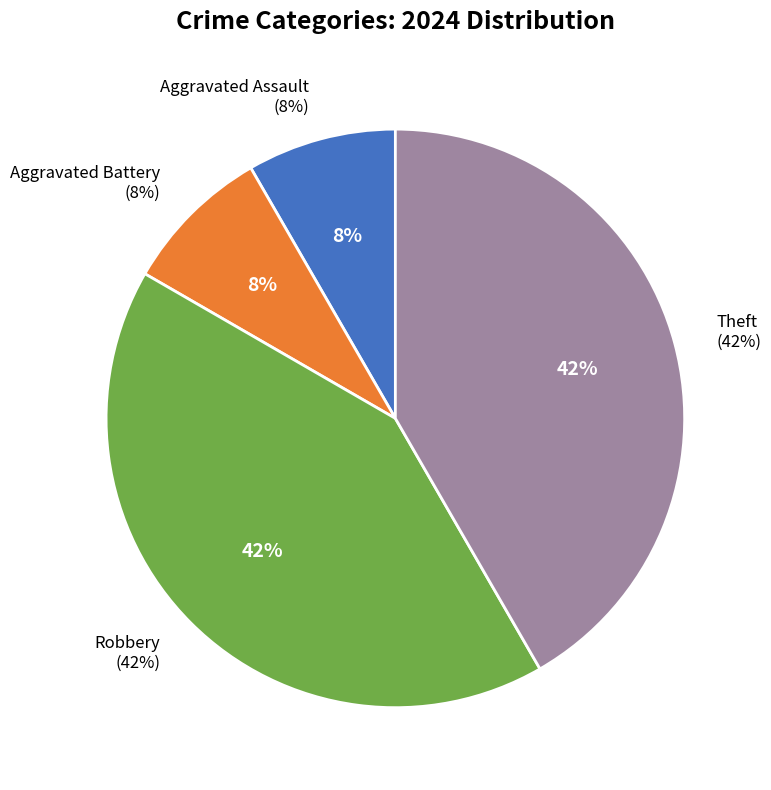

What is the ratio of the value at Robbery to the value at Theft?

1.0